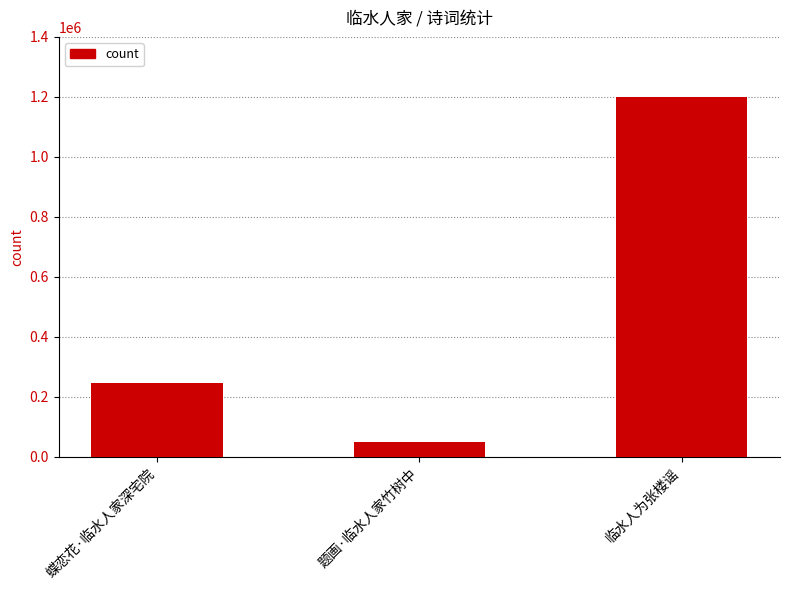

Reading left to right, what are all the values shown in this chart?

蝶恋花·临水人家深宅院=245197	题画·临水人家竹树中=50752	临水人为张楼谣=1198577